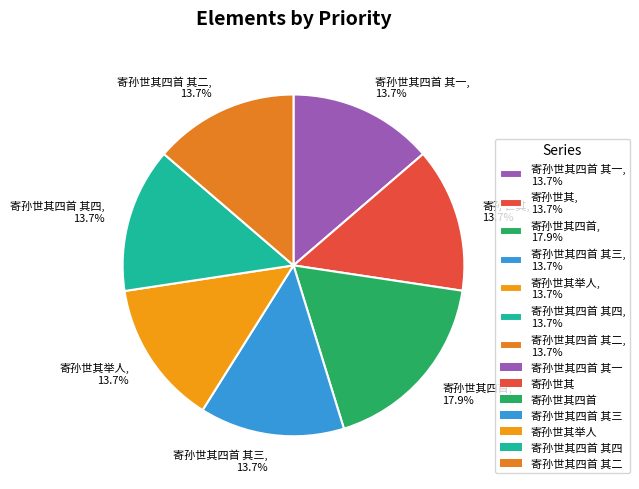

What is the largest slice in the pie chart?

寄孙世其四首, 17.9%